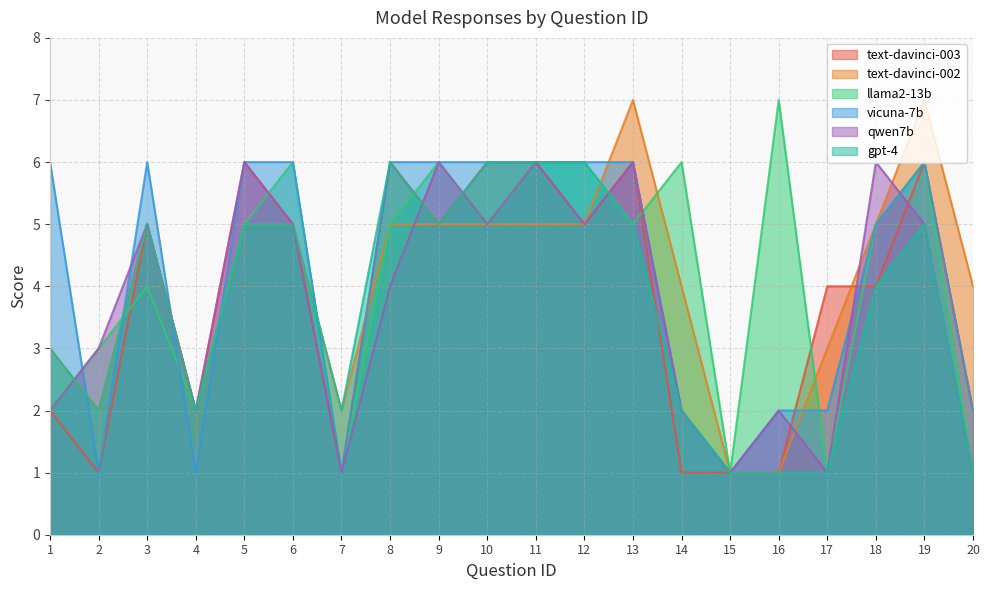

The value of qwen7b at 10 is 8. True or false?

False